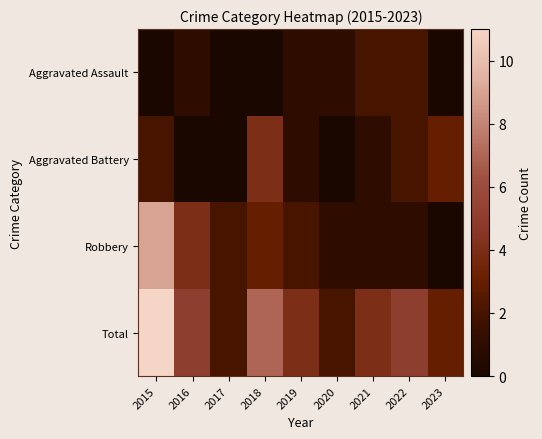

Reading left to right, what are all the values shown in this chart?

Aggravated Assault: 2015=0	2016=1	2017=0	2018=0	2019=1	2020=1	2021=2	2022=2	2023=0
Aggravated Battery: 2015=2	2016=0	2017=0	2018=4	2019=1	2020=0	2021=1	2022=2	2023=3
Robbery: 2015=9	2016=4	2017=2	2018=3	2019=2	2020=1	2021=1	2022=1	2023=0
Total: 2015=11	2016=5	2017=2	2018=7	2019=4	2020=2	2021=4	2022=5	2023=3